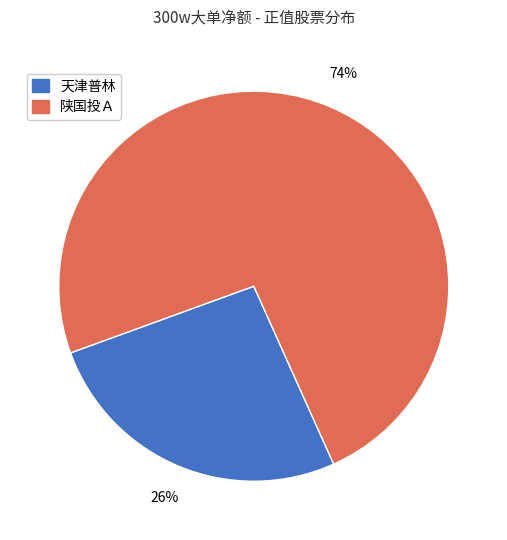

To the nearest percent, what is the difference between the largest and smallest slice percentages?

48%